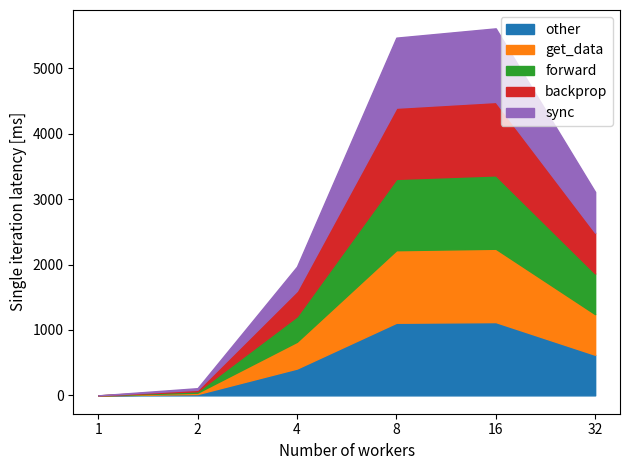

What is the value of the forward point at the 4th from the left?

1090.0